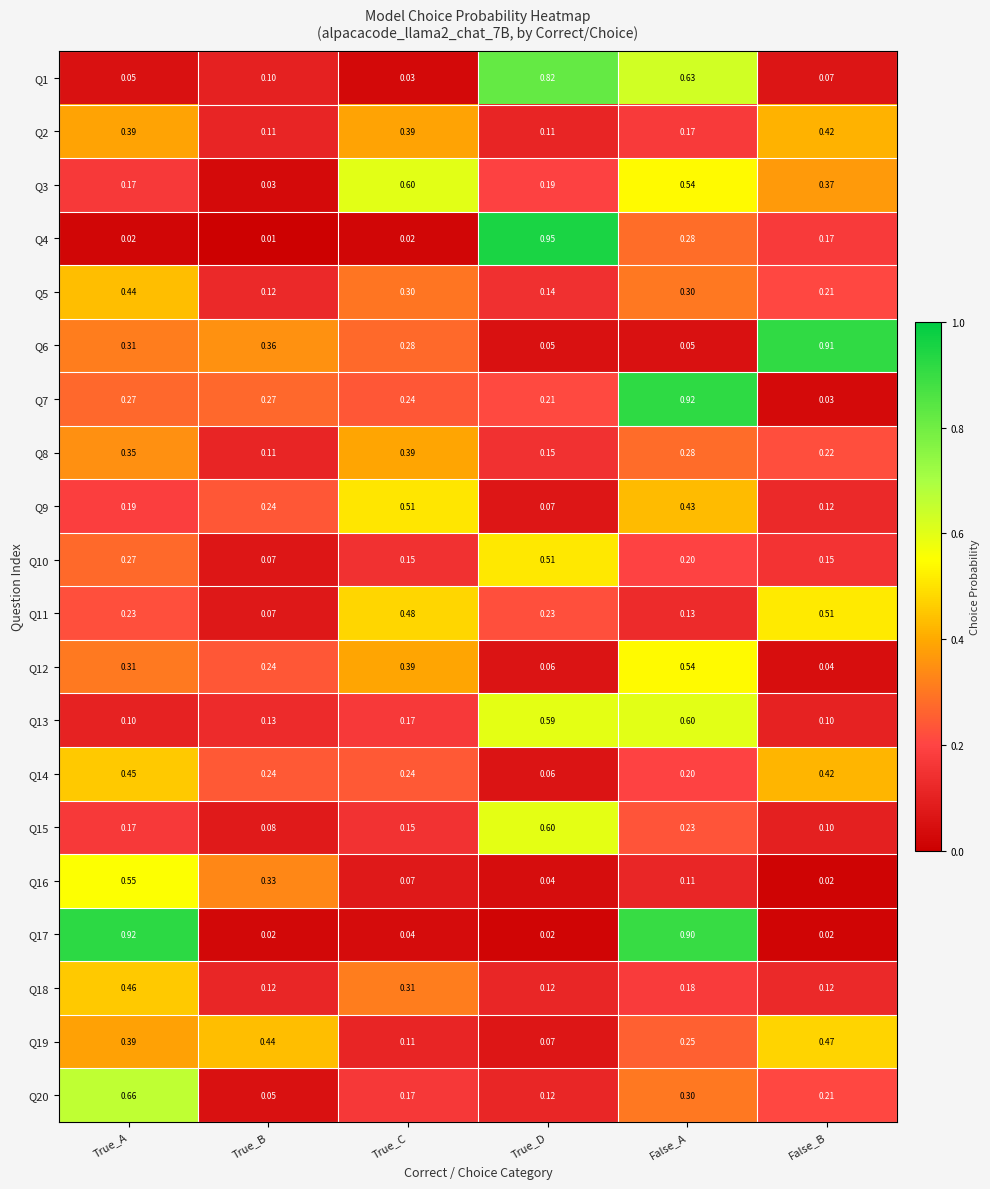

List the labels in order of Q9 value, smallest first.

True_D, False_B, True_A, True_B, False_A, True_C